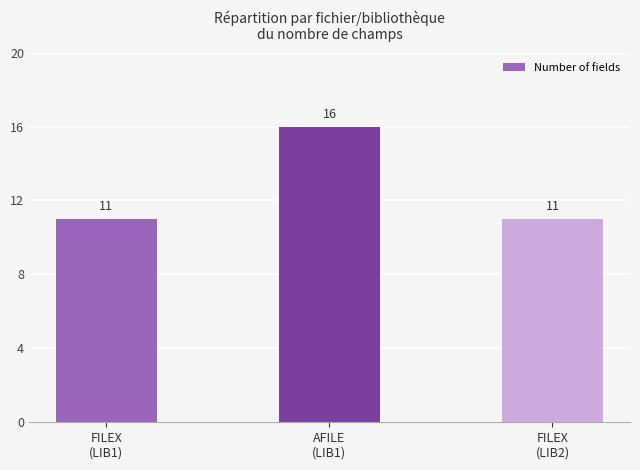

At which category does the chart reach its peak across all series?

AFILE
(LIB1)